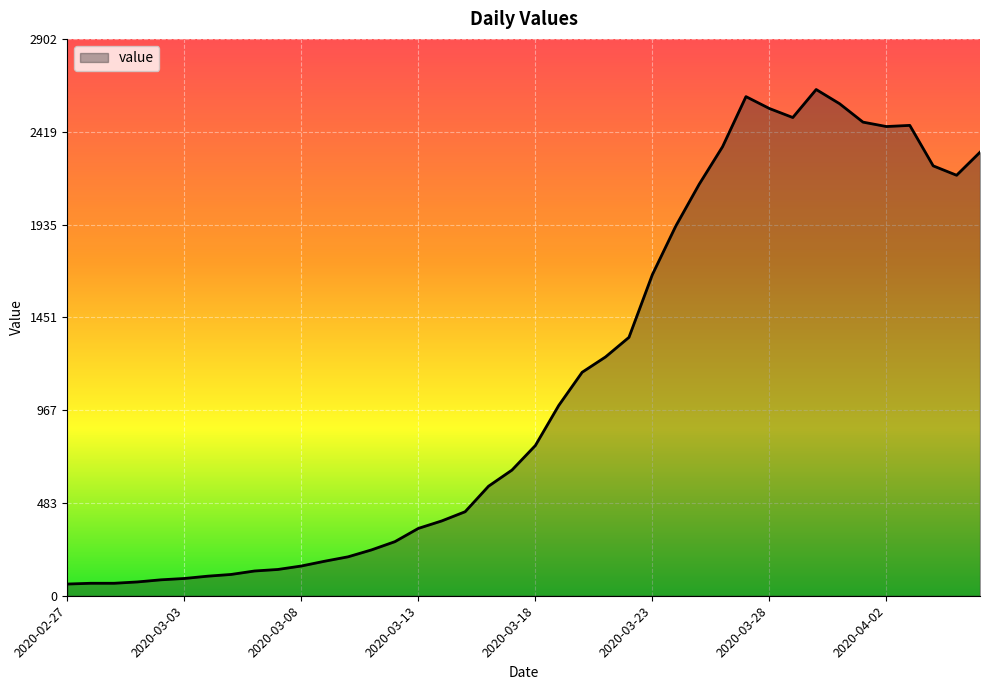

What is the smallest value displayed?

61